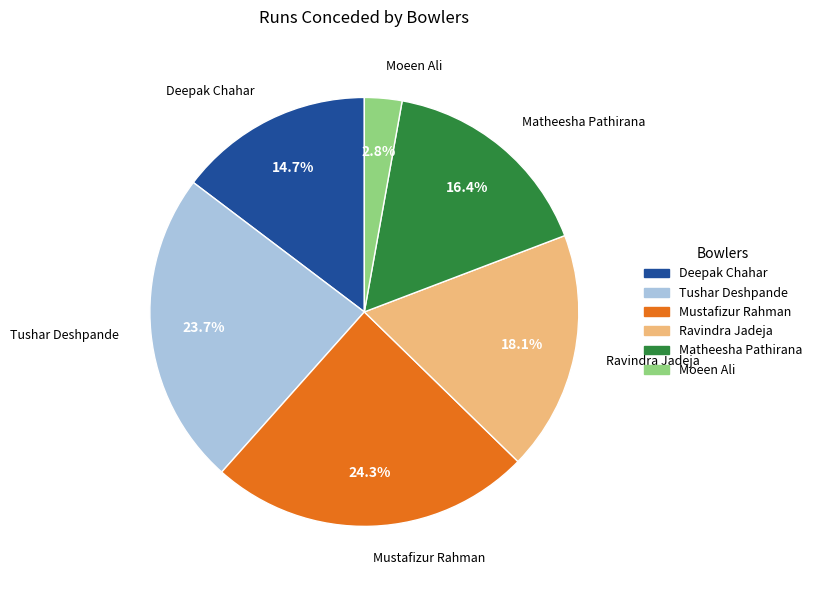

Approximately how many times larger is the value at Deepak Chahar compared to Matheesha Pathirana?

0.9